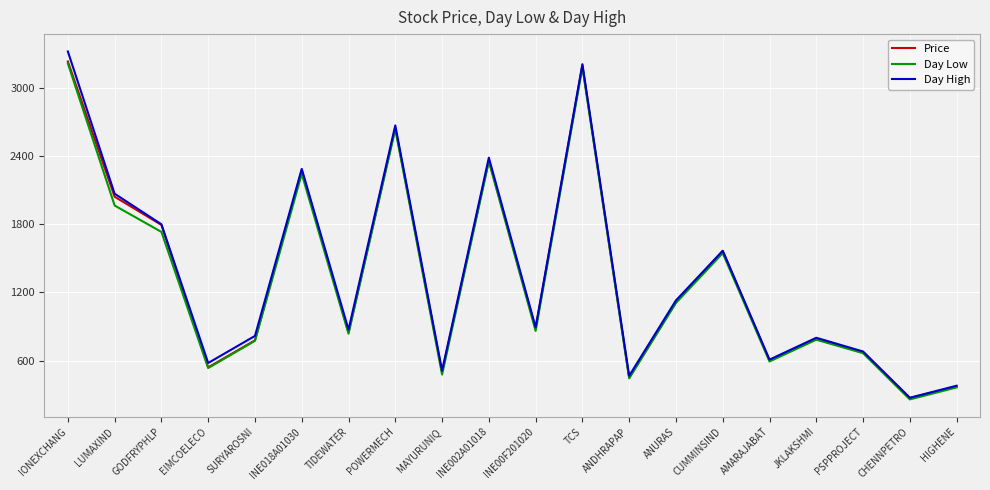

The value of Price at AMARAJABAT is 602.0. True or false?

True